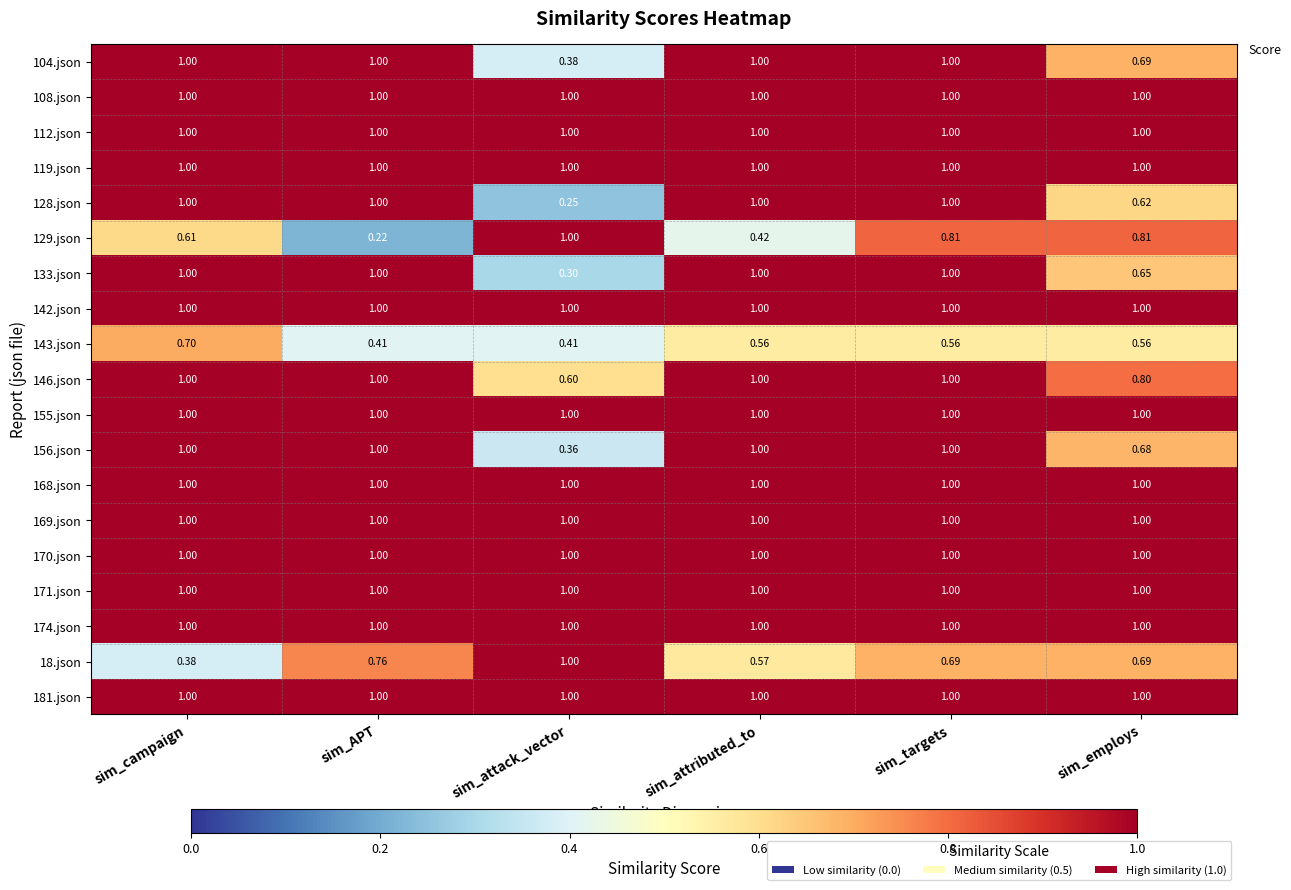

At which label is 156.json closest to 0?

sim_attack_vector